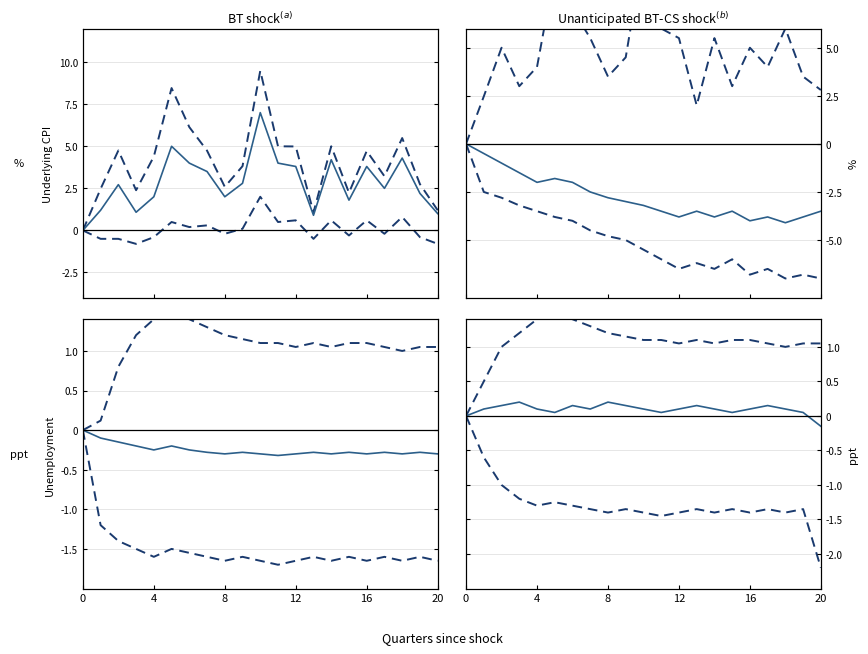

Is it true that lower_ci equals -0.3 at 20?

False